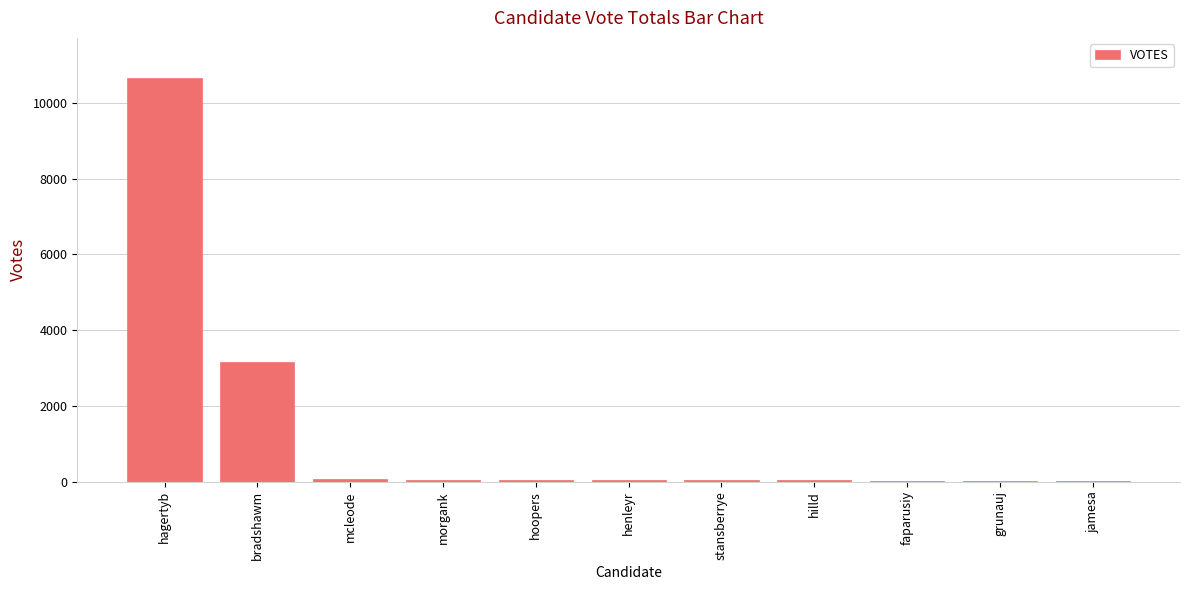

True or false: the data shows 4712 at bradshawm.

False